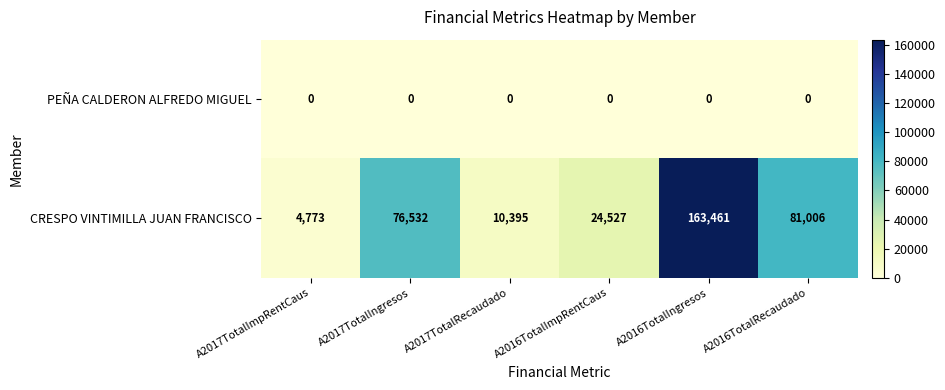

Which category has the highest value in the CRESPO VINTIMILLA JUAN FRANCISCO series?

A2016TotalIngresos